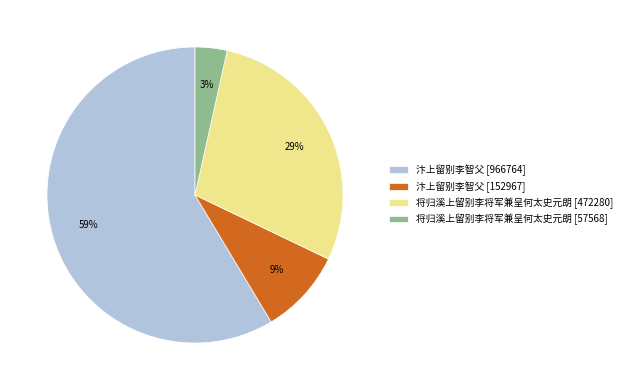

Does 汴上留别李智父 [966764] represent more than half of the total?

Yes